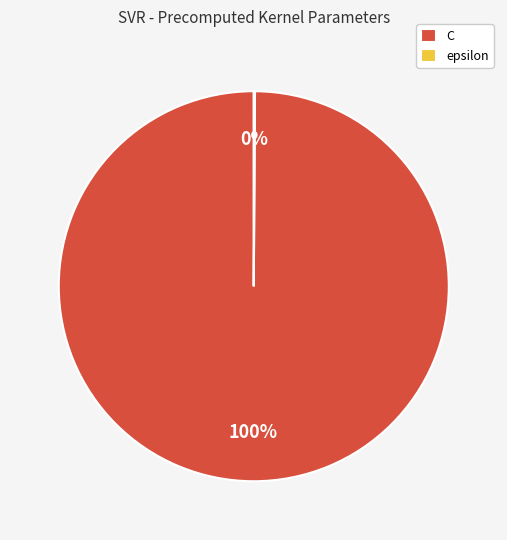

To the nearest percent, what is the average slice percentage?

50%